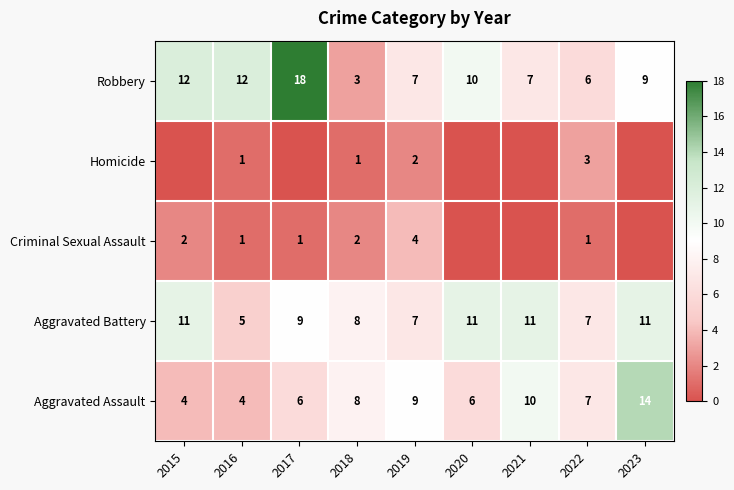

Count the number of categories in the chart.

9